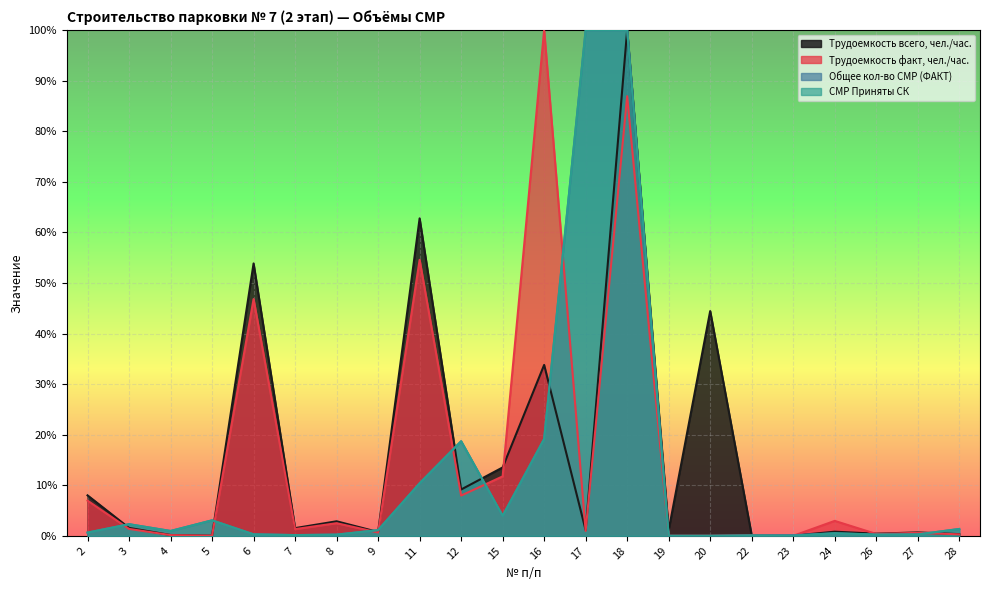

Which series changed the most between 3 and 9?

Общее кол-во СМР (ФАКТ)